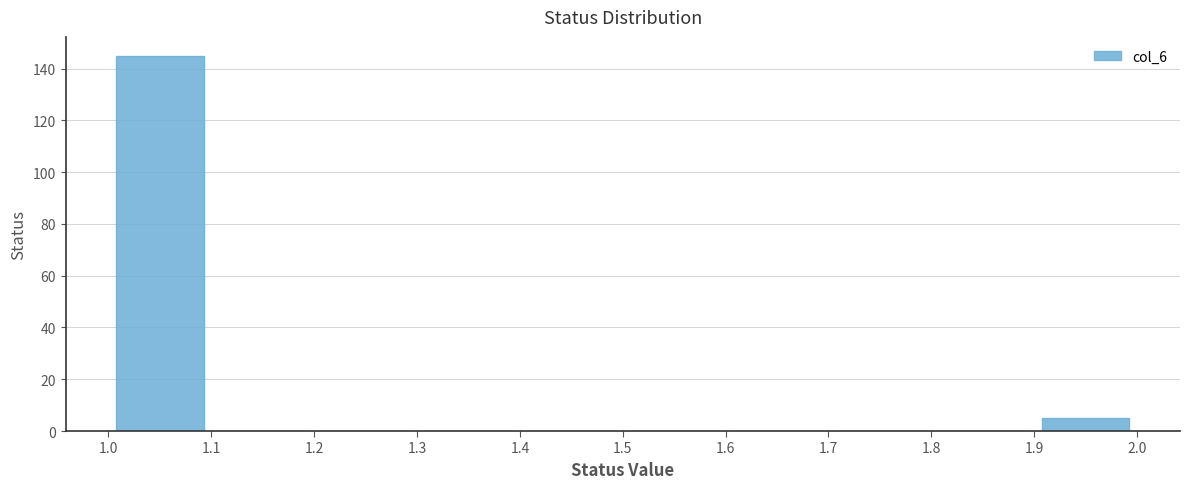

Which range on the x-axis has the tallest bar?

1.0 to 1.1